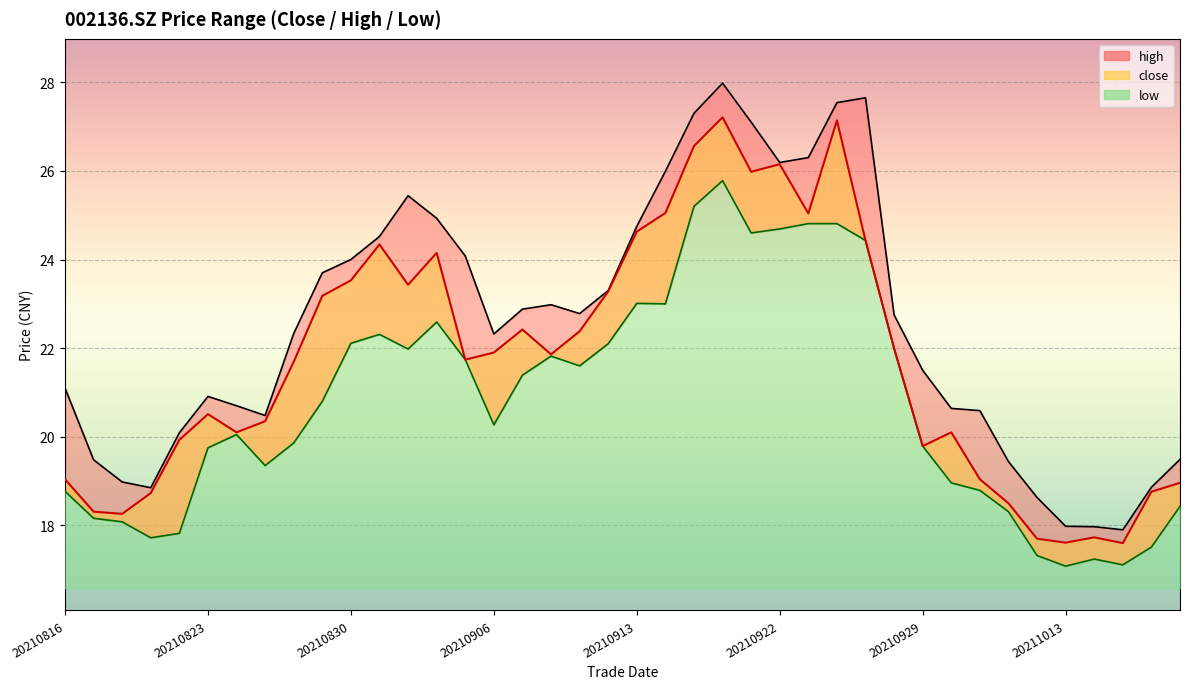

How many data points in low are less than 20?

18